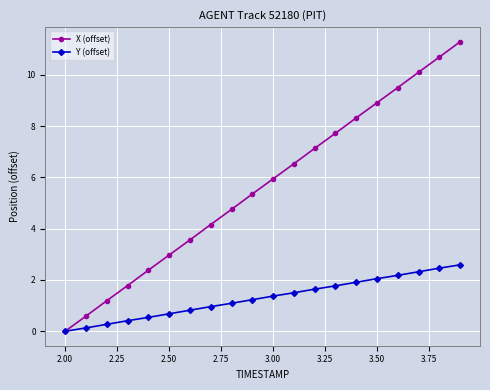

What is the maximum value for Y (offset)?

2.6